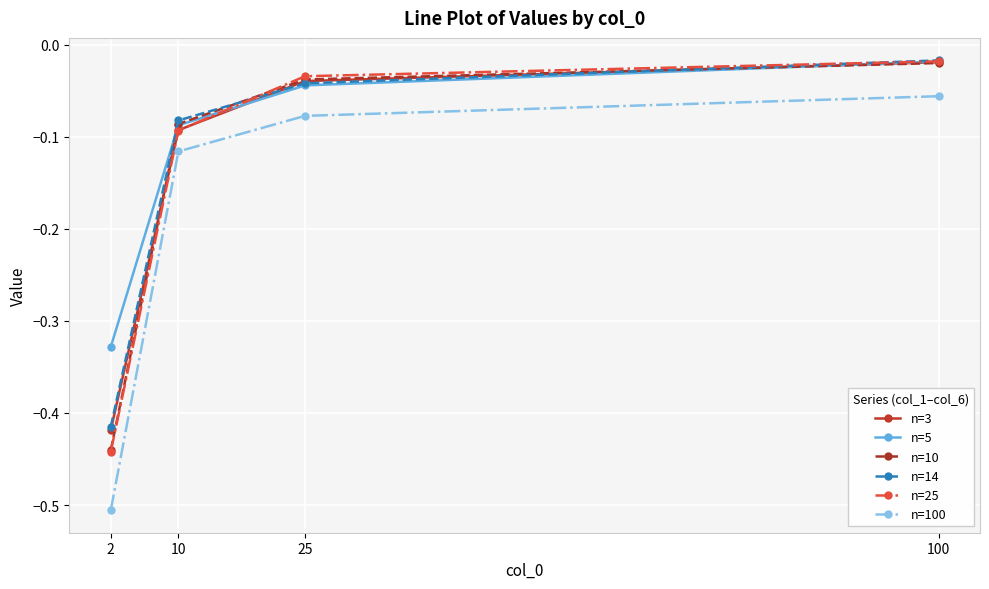

Which series ends up on top after the final intersection of n=25 and n=10?

n=25